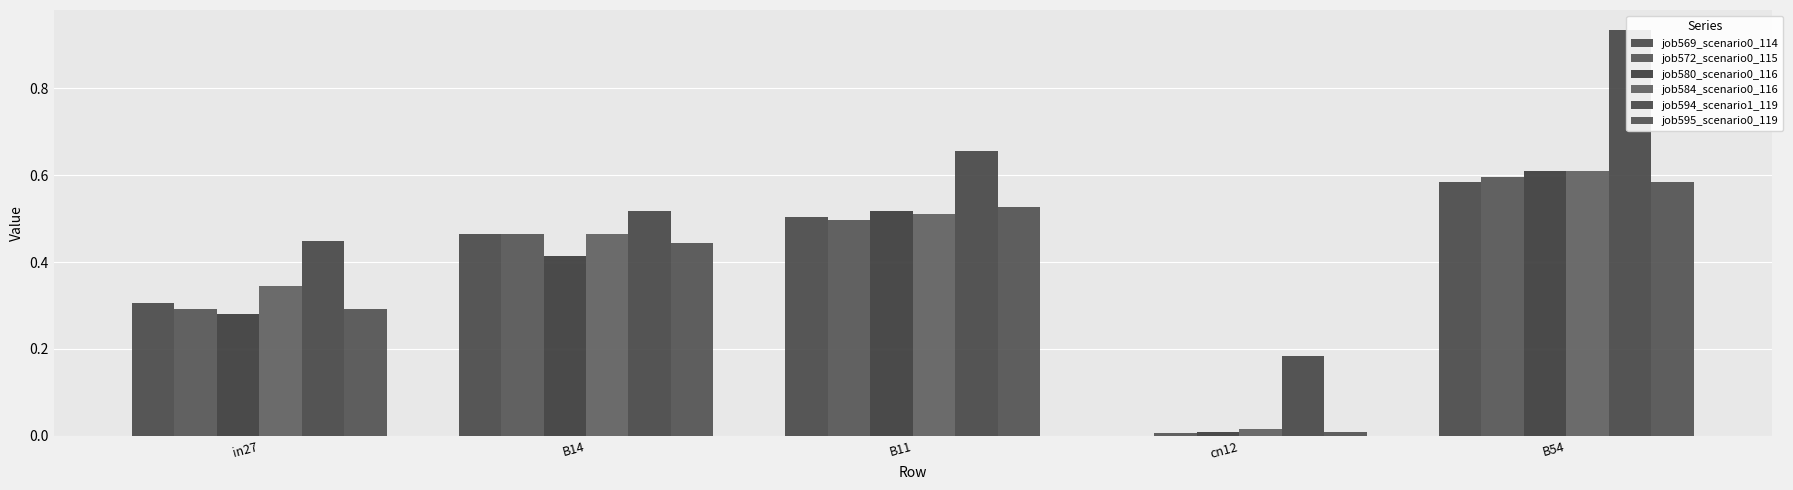

Read the job572_scenario0_115 value at B11.

0.5